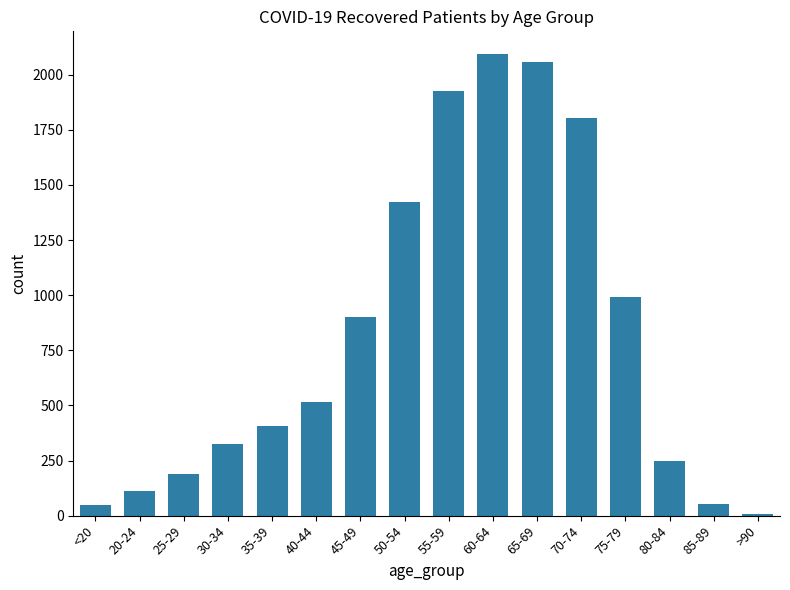

The chart shows a value of 531 at 45-49. True or false?

False